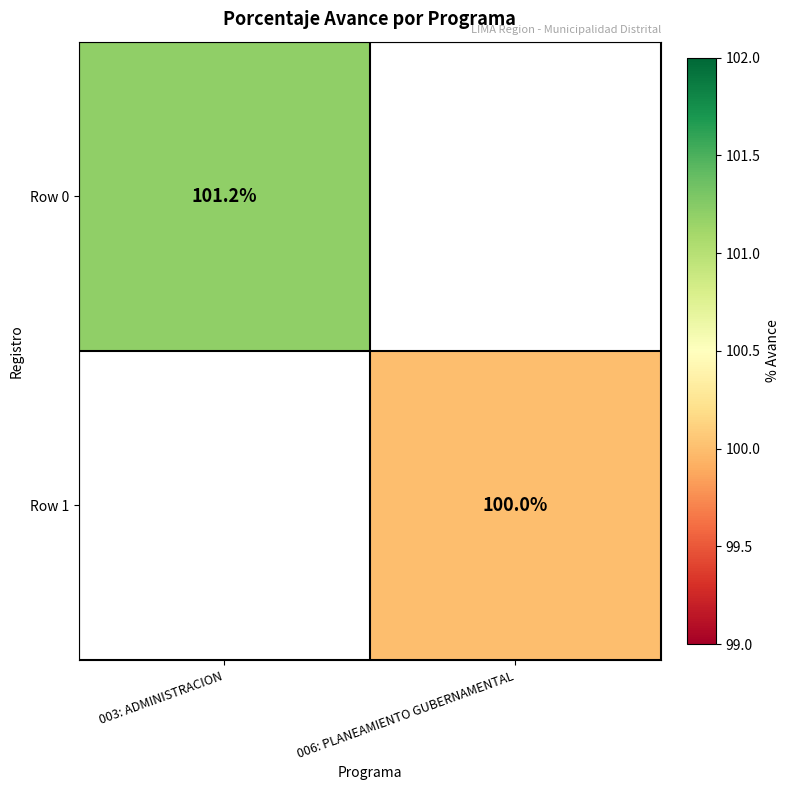

Is it true that Row 1 equals 53.4 at 006: PLANEAMIENTO GUBERNAMENTAL?

False